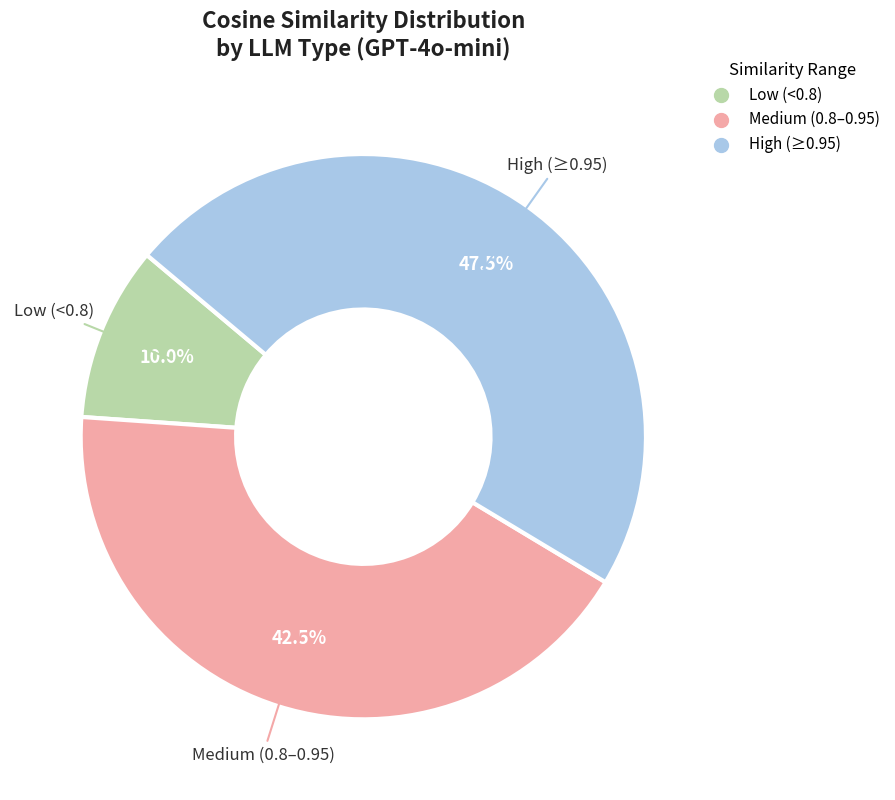

Does any single category account for the majority?

No